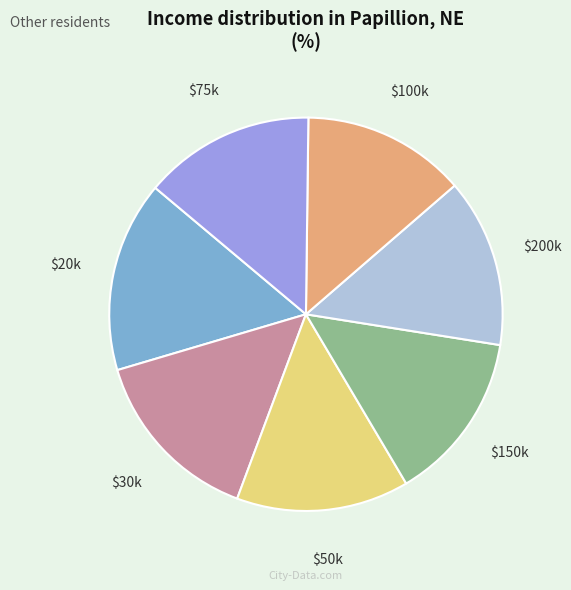

The $75k slice represents 14% of the pie. True or false?

True